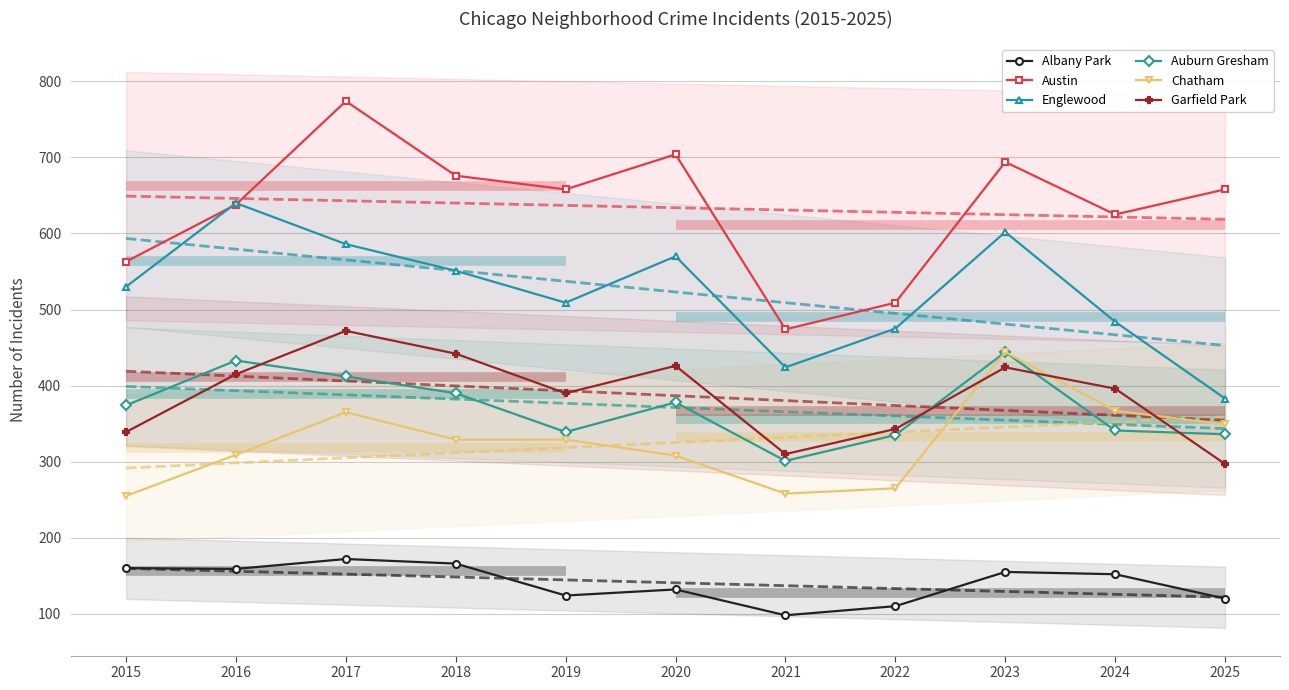

At which category is the sum across all series the highest?

2017